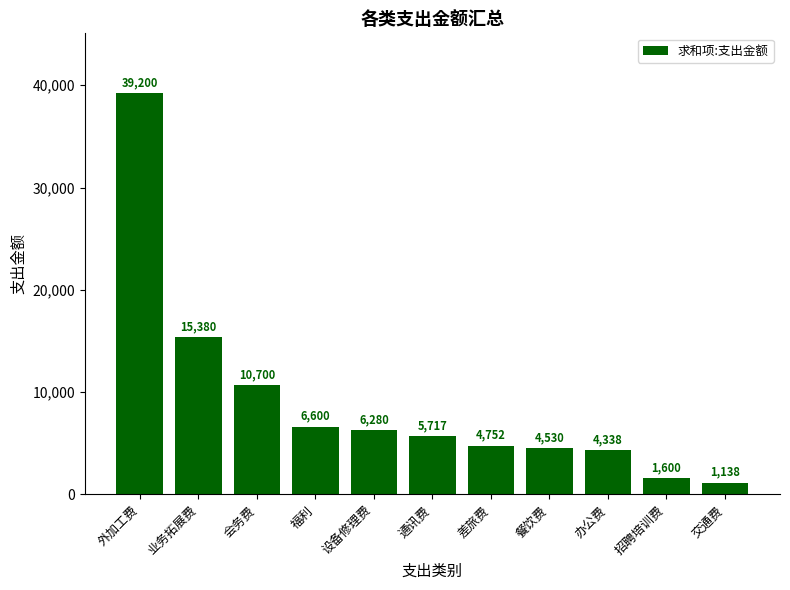

Which has a higher value, 招聘培训费 or 差旅费?

差旅费